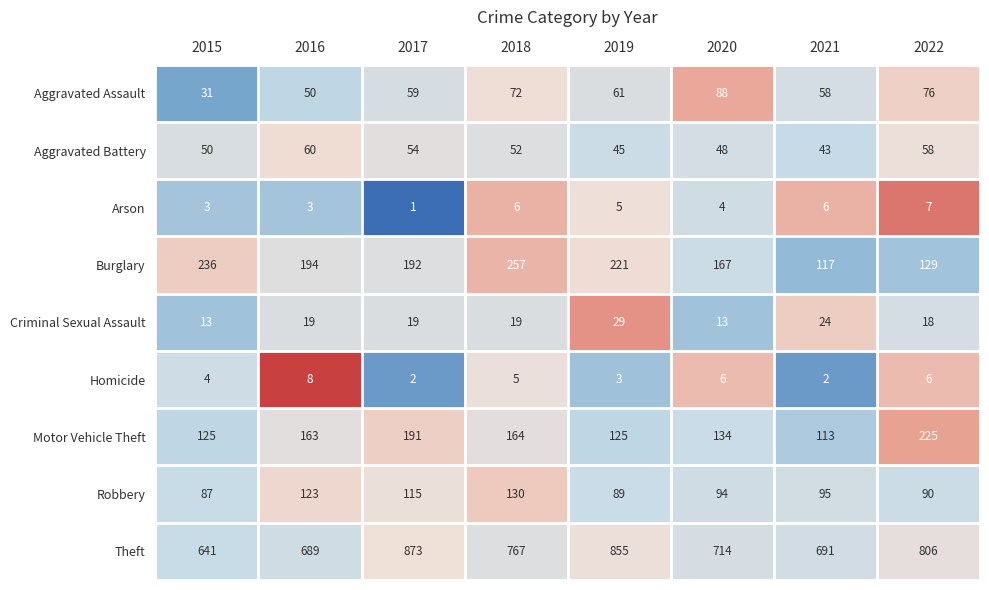

List the series in order of their peak value, highest first.

Theft, Burglary, Motor Vehicle Theft, Robbery, Aggravated Assault, Aggravated Battery, Criminal Sexual Assault, Homicide, Arson